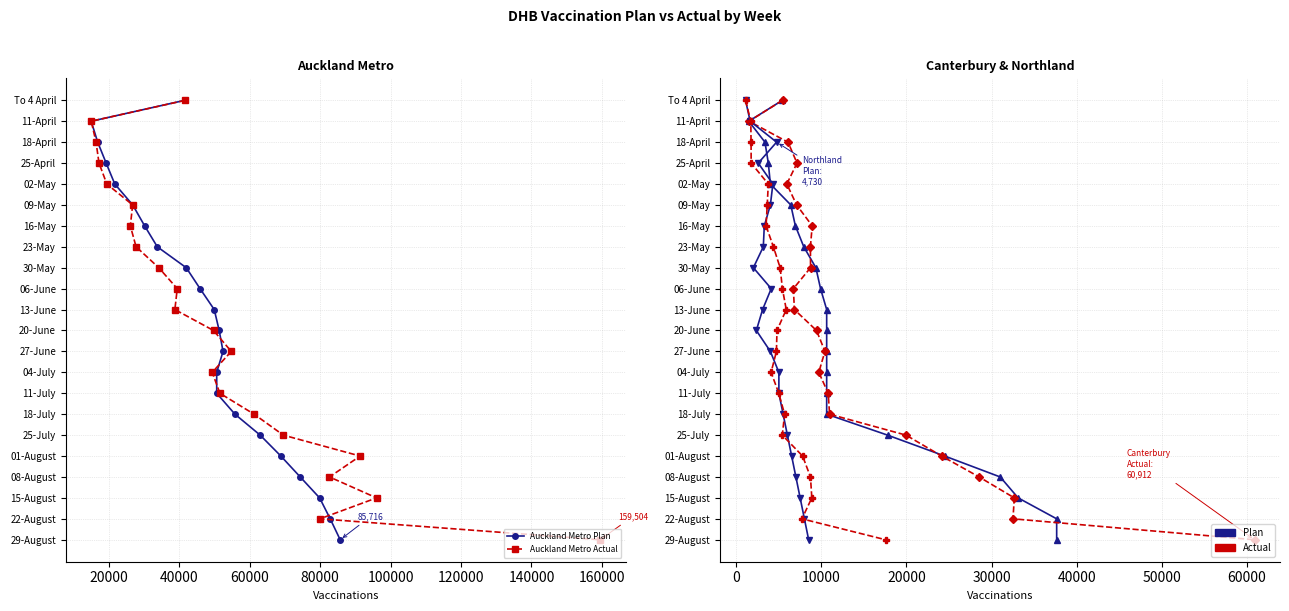

How many lines are shown in the chart?

6